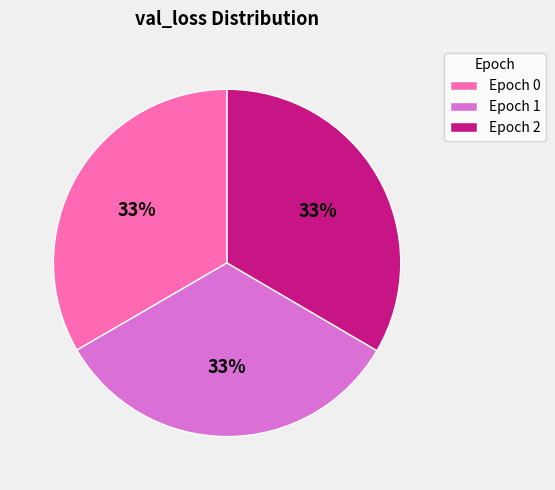

Combined, do Epoch 1 and Epoch 2 account for over 50%?

Yes